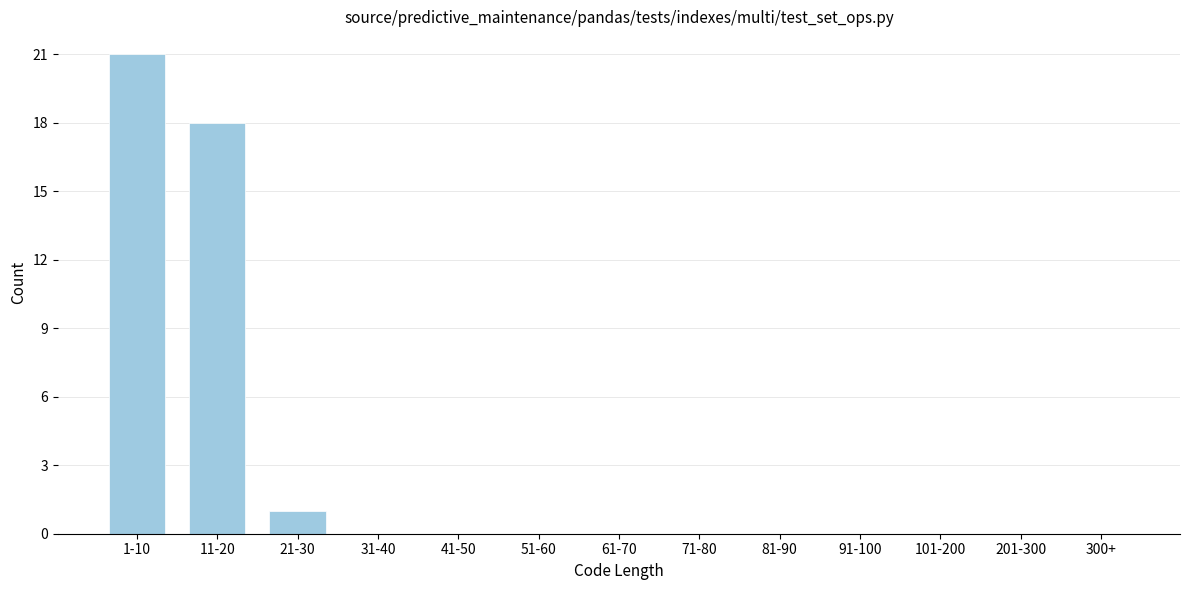

Reading left to right, what are all the values shown in this chart?

1-10=21	11-20=18	21-30=1	31-40=0	41-50=0	51-60=0	61-70=0	71-80=0	81-90=0	91-100=0	101-200=0	201-300=0	300+=0